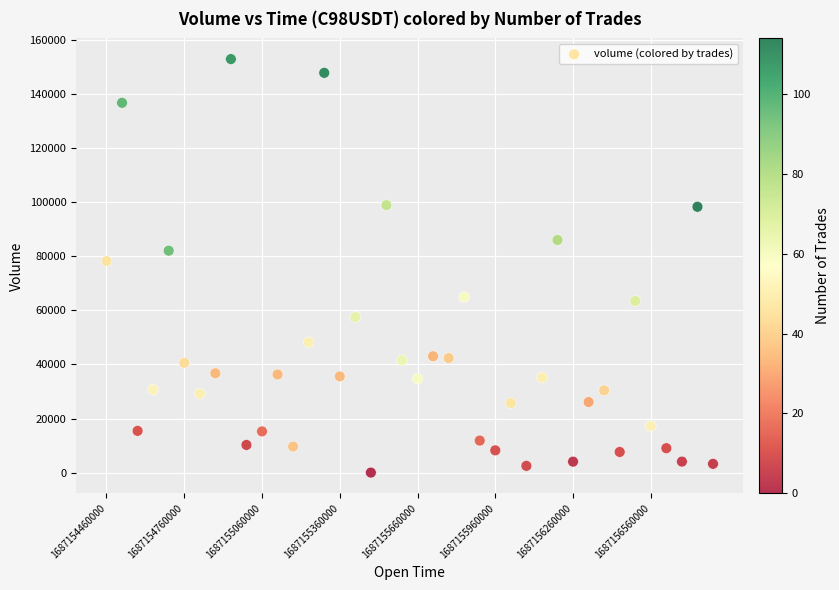

What is the range of Y values (max minus min)?

153008